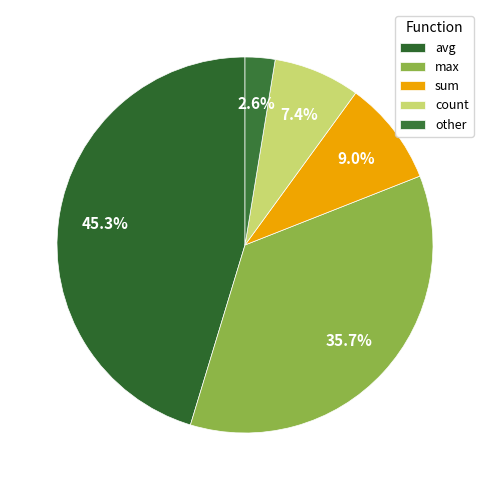

To the nearest percent, what portion does count represent?

7%